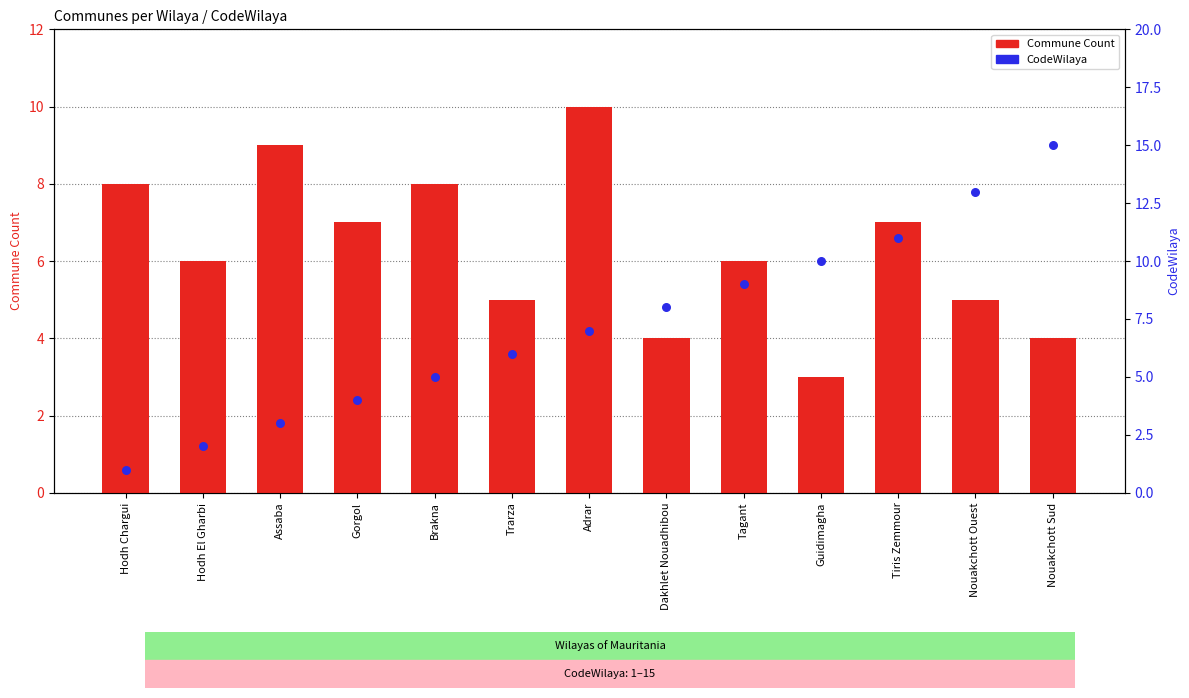

What are all the series names shown in the legend?

Commune Count, CodeWilaya